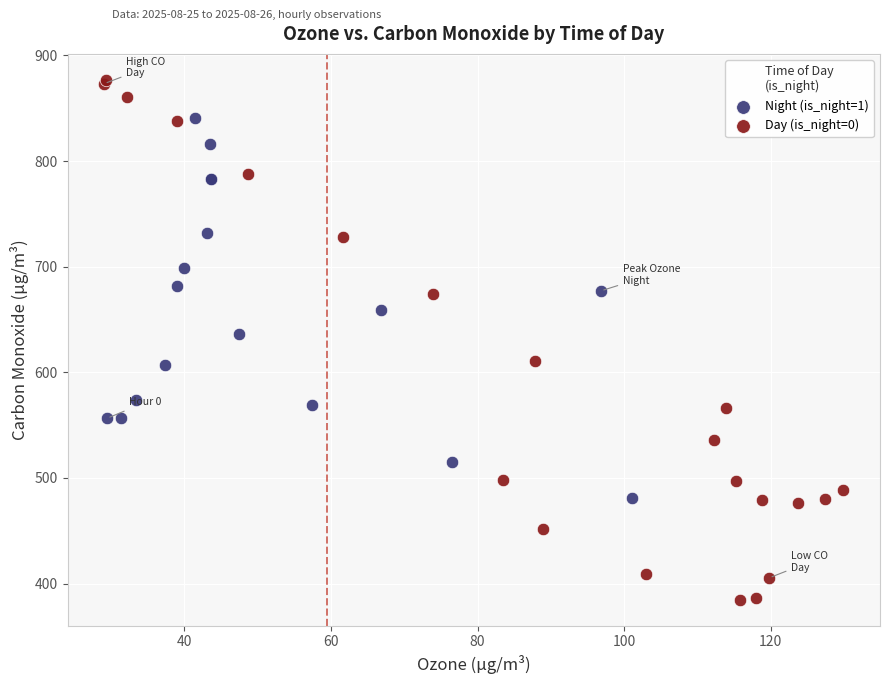

Which series has the largest Y range (max minus min)?

Day (is_night=0)